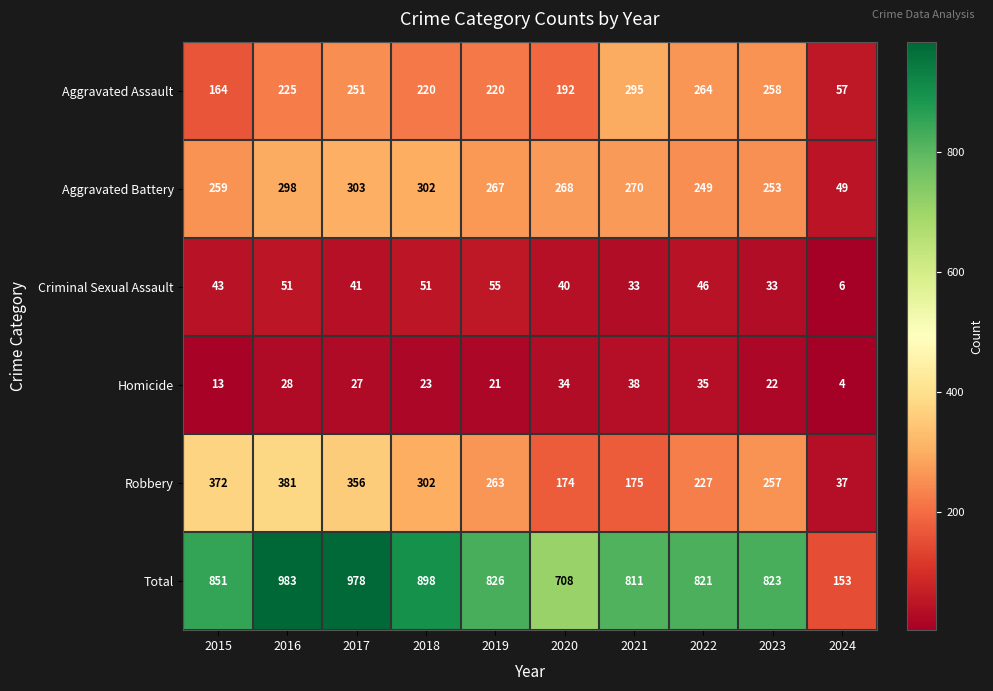

True or false: Total has a value of 978 at 2017.

True